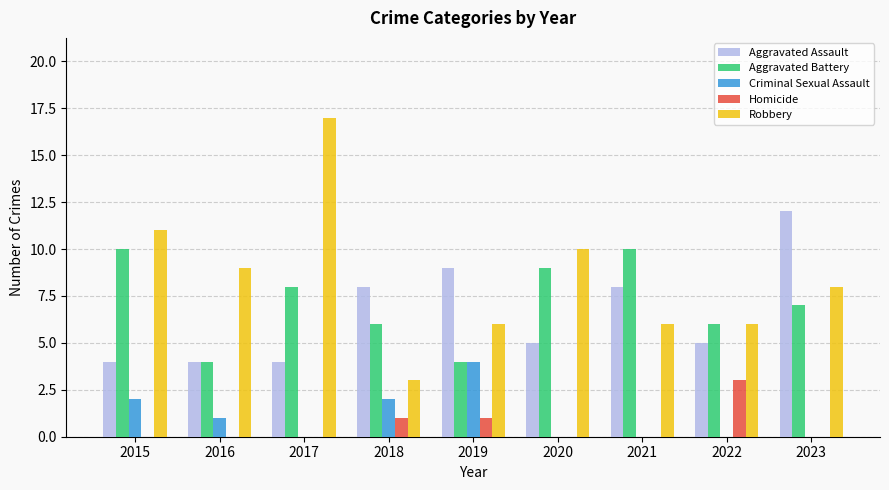

Is it true that Aggravated Battery equals 4 at 2023?

False